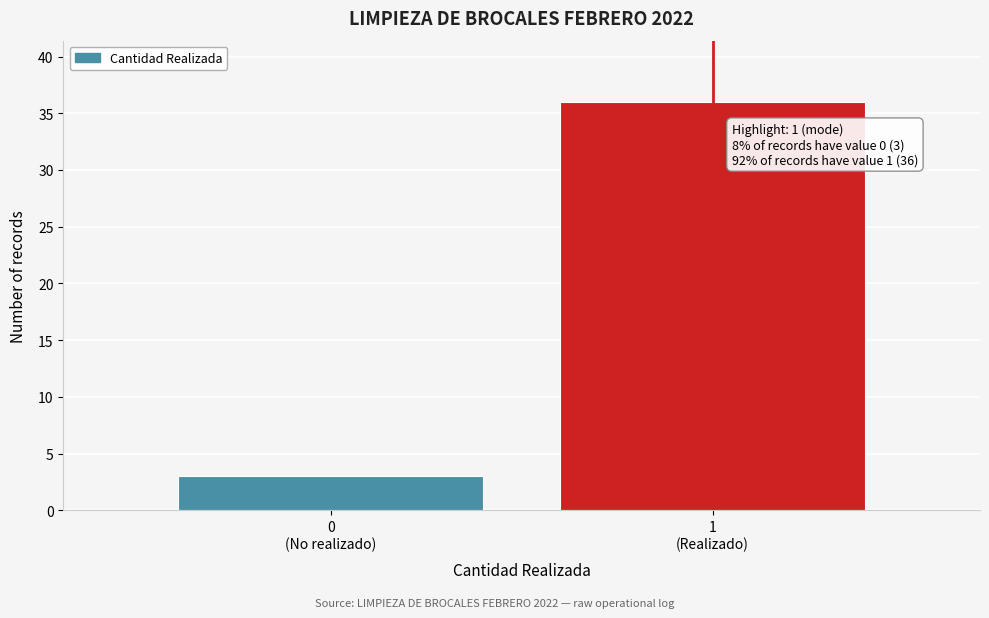

Reading right to left, list all the values displayed in this chart.

36	3